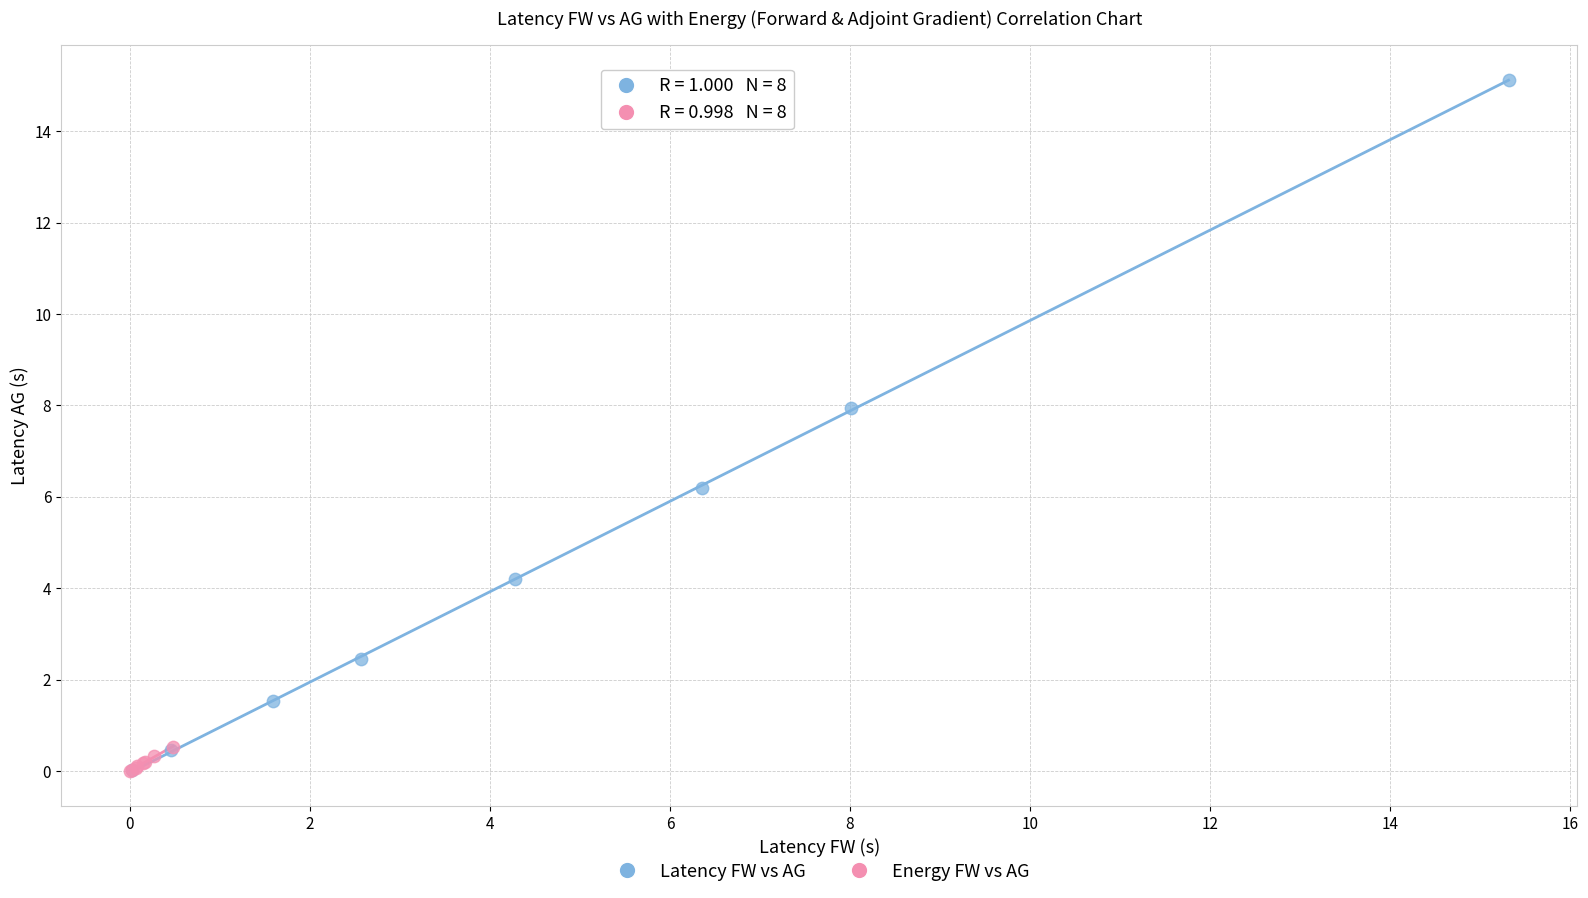

Which series reaches the maximum Y coordinate?

Latency FW vs AG